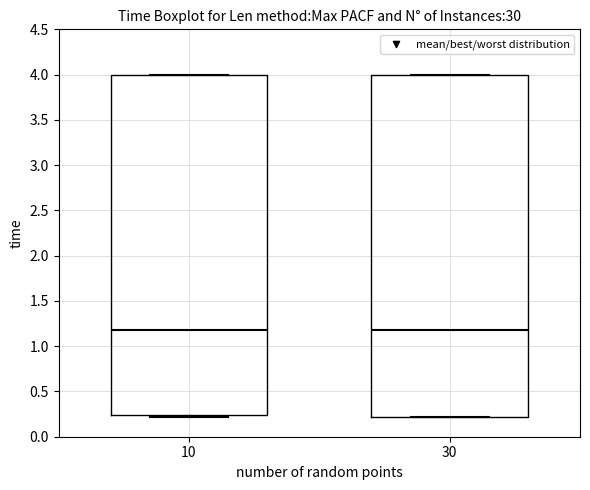

Reading left to right, read every box against the y-axis: the position of its median line, the range the box covers, and the ends of its whiskers. The values are not printed on the chart, so give them approximately, as read against the axis.

10: median 1.15, box 0.25 to 4.00, whiskers 0.20 to 4.00
30: median 1.15, box 0.20 to 4.00, whiskers 0.20 to 4.00